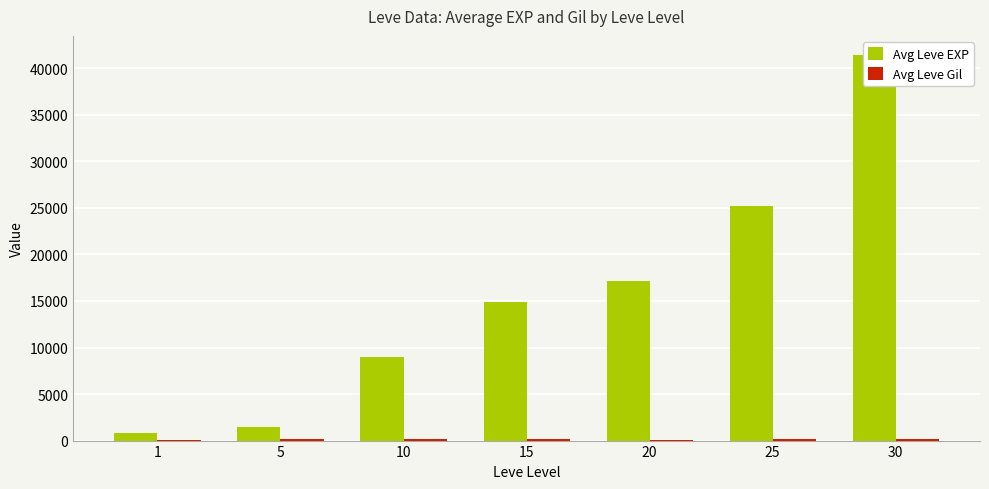

The value of Avg Leve Gil at 5 is 140. True or false?

True